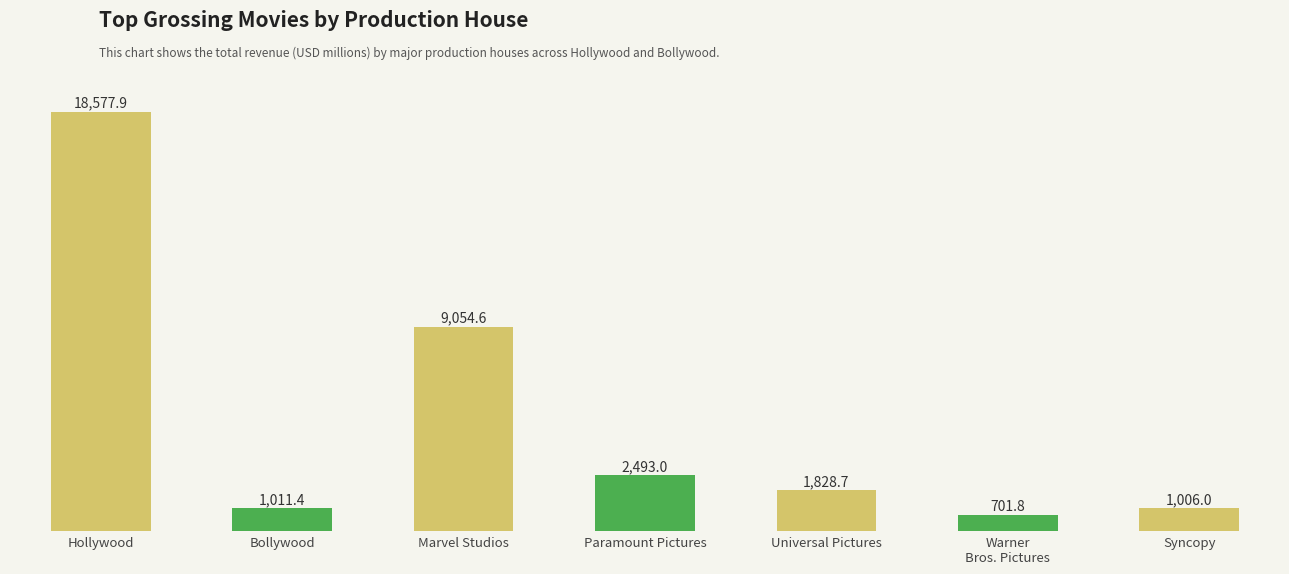

True or false: the data shows 18577.9 at Hollywood.

True